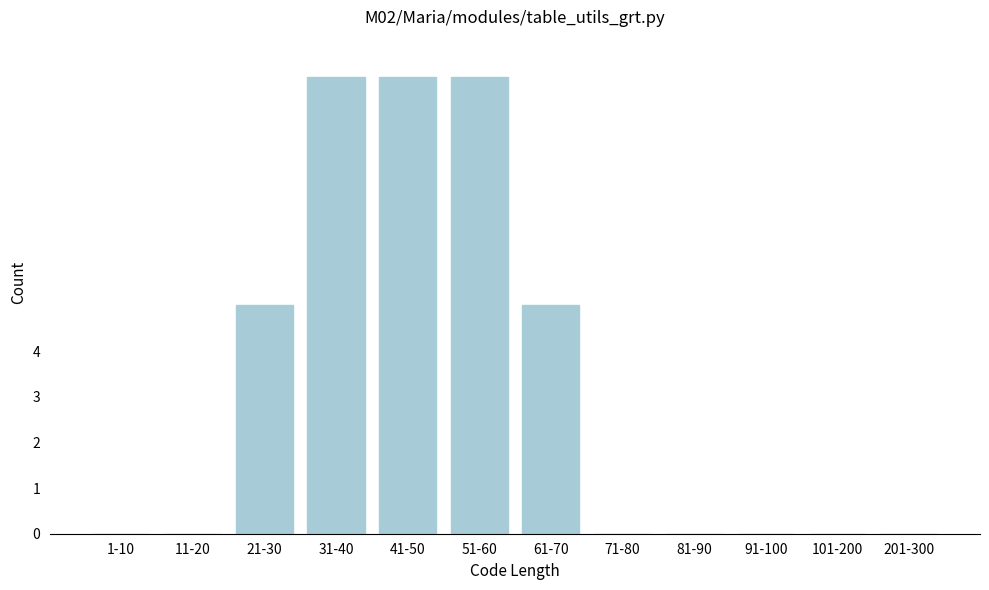

Reading left to right, transcribe all the data shown in this chart.

1-10=0	11-20=0	21-30=5	31-40=10	41-50=10	51-60=10	61-70=5	71-80=0	81-90=0	91-100=0	101-200=0	201-300=0